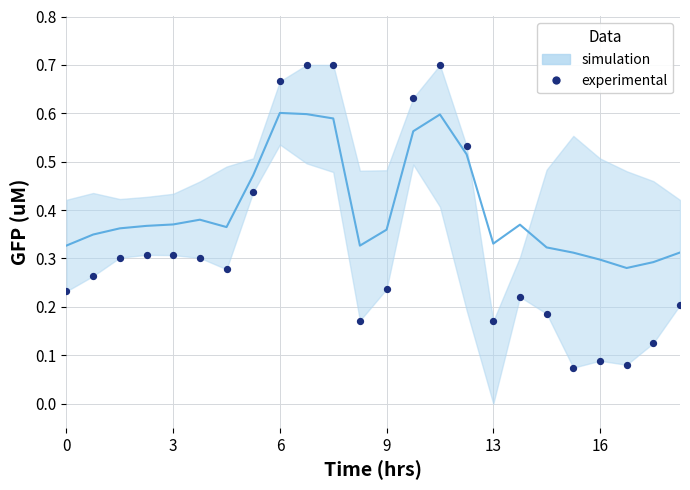

How many data points are displayed?

24